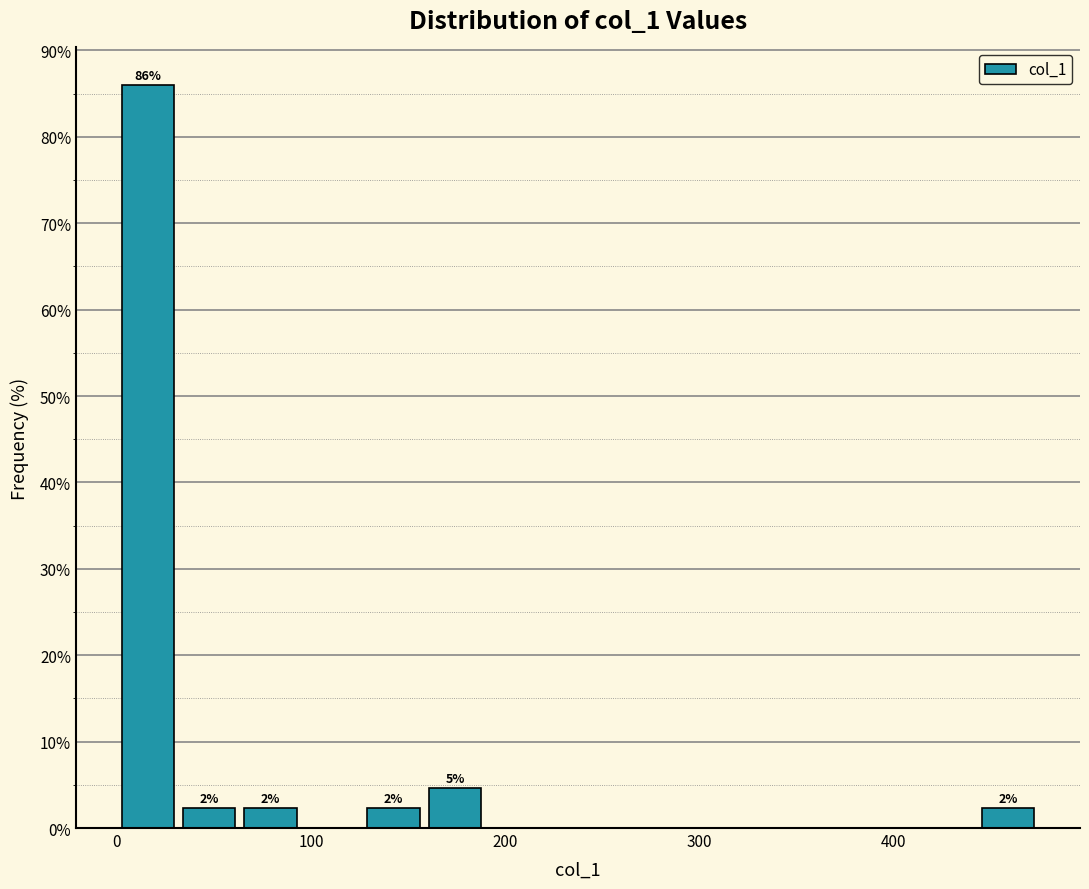

Read against the x-axis, roughly where is the centre of the tallest bar?

20